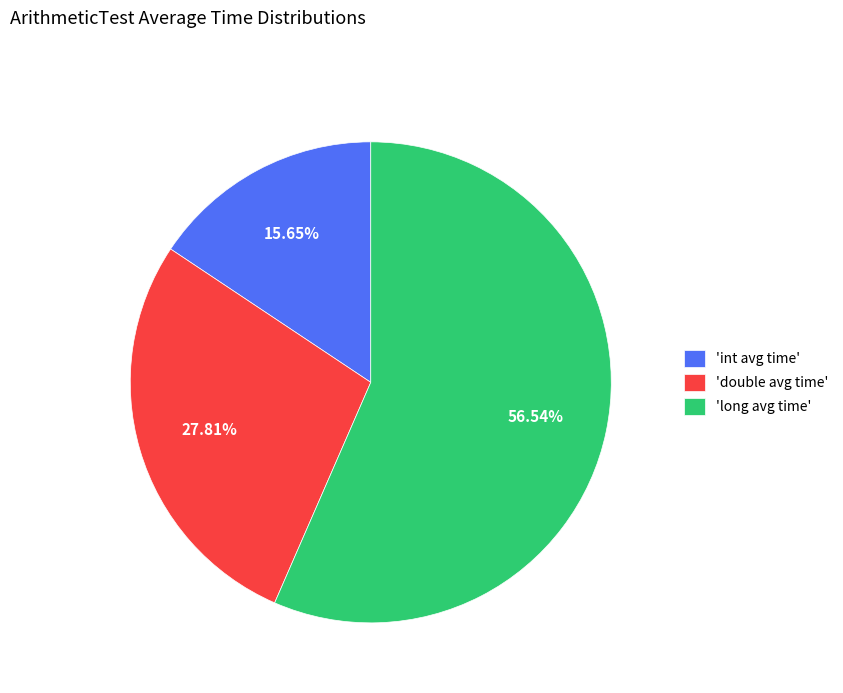

Do 'double avg time' and 'long avg time' together represent more than half of the pie?

Yes